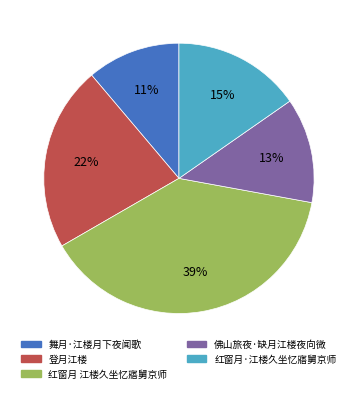

To the nearest percent, what is the average slice percentage?

20%